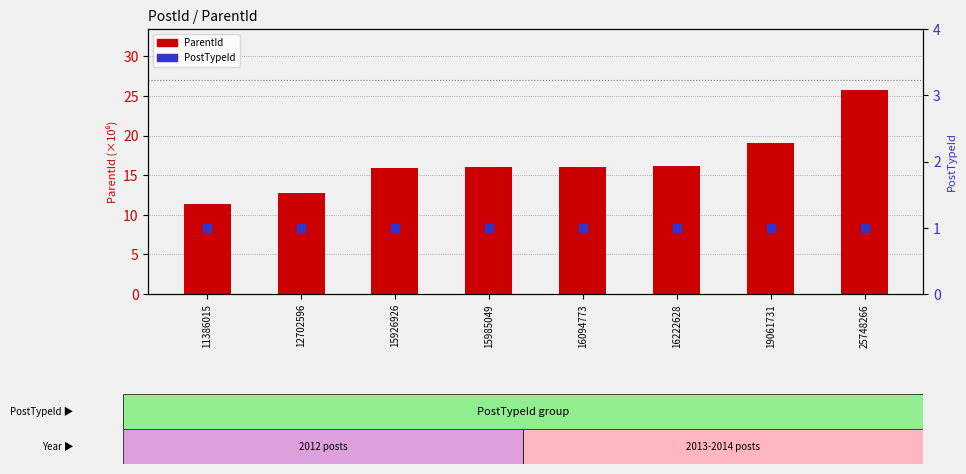

What is the total value across all series at 12702596?

13.7